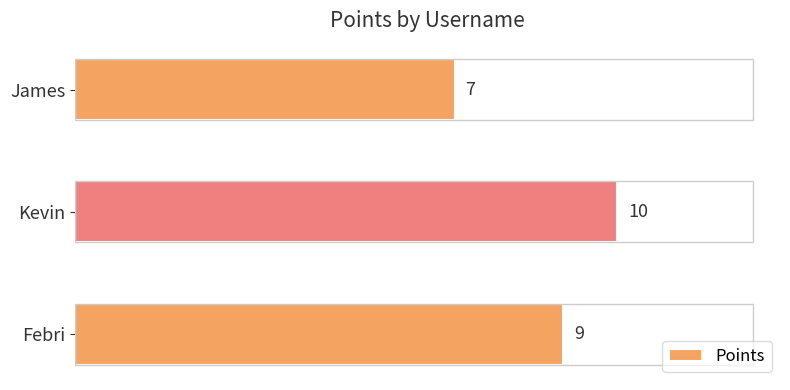

Which label corresponds to the largest value in the chart?

Kevin